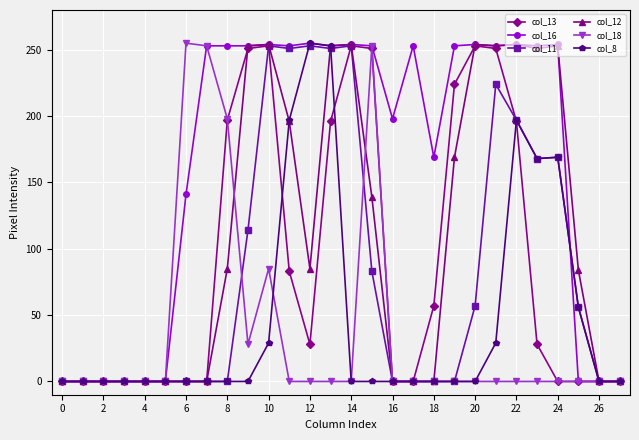

What are all the series names shown in the legend?

col_13, col_16, col_11, col_12, col_18, col_8